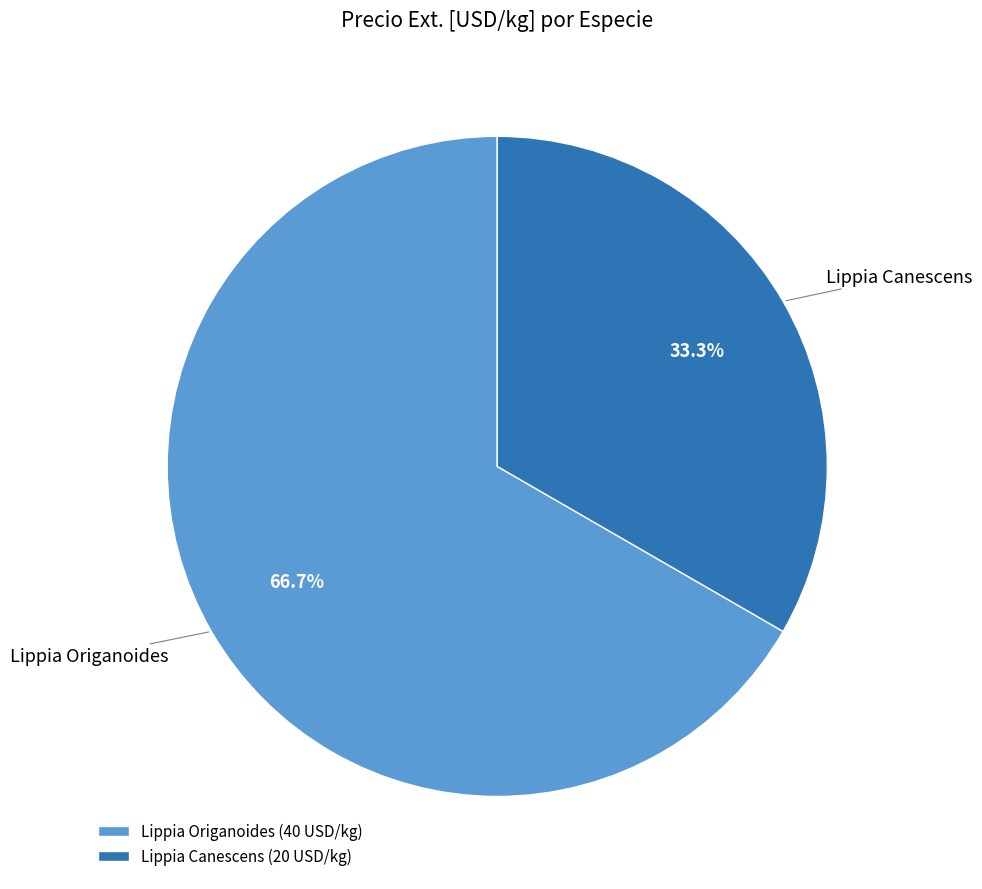

Which category has the smallest portion of the pie?

Lippia Canescens